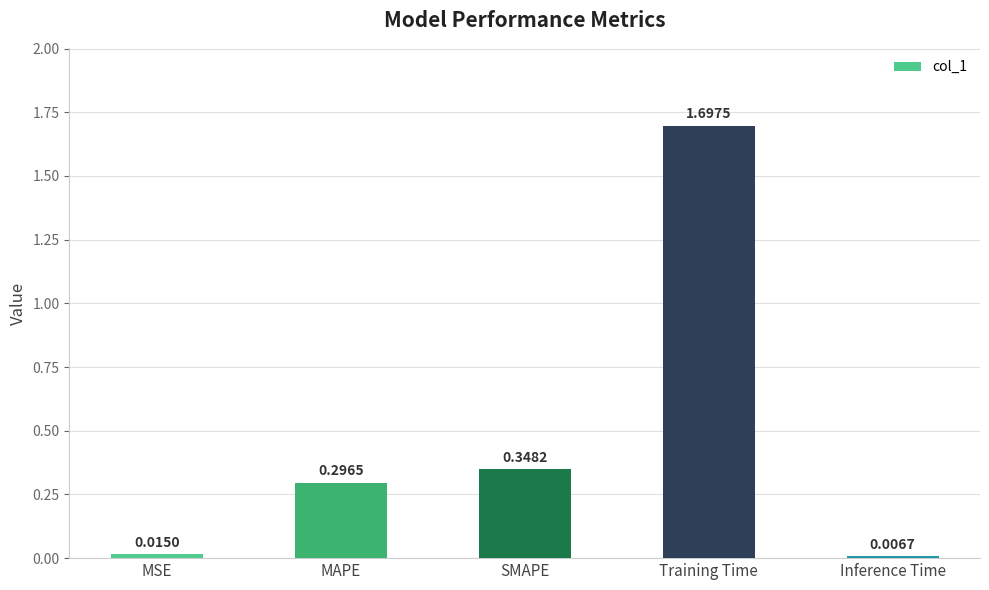

What is the average value?

0.5